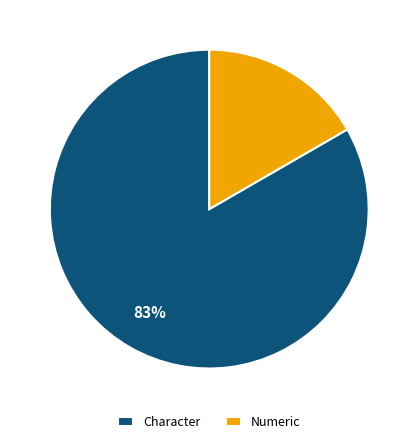

To the nearest percent, what is the average slice percentage?

50%